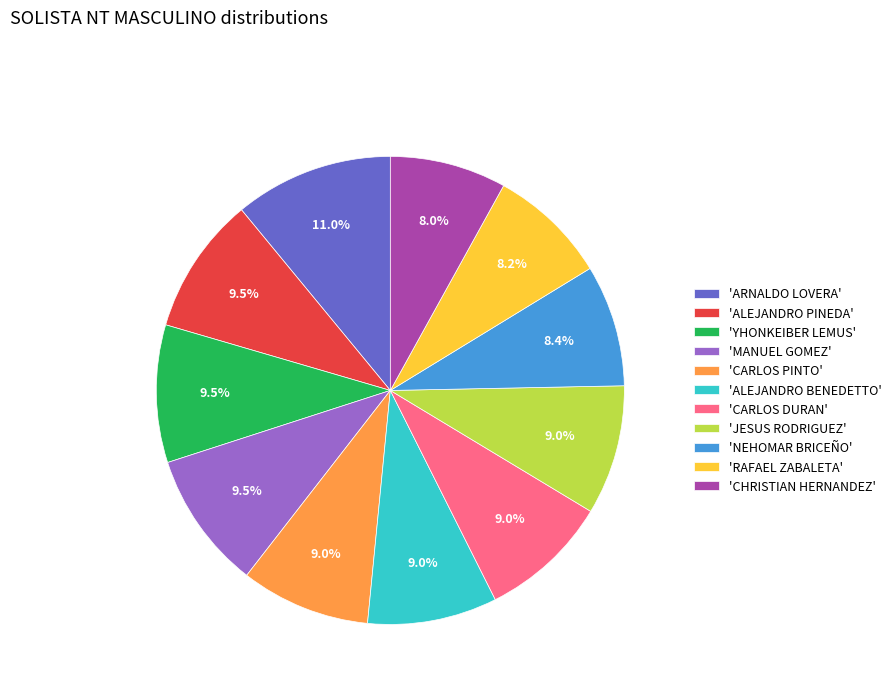

What is the largest slice in the pie chart?

'ARNALDO LOVERA'